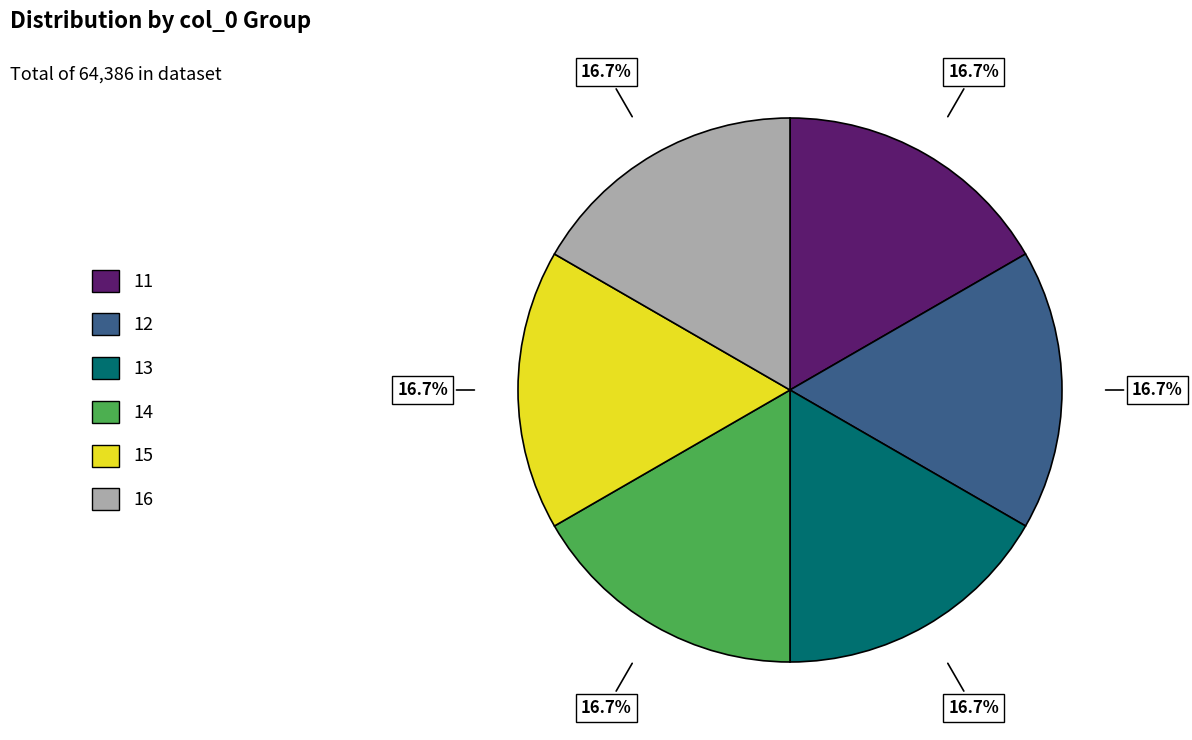

Does 12 represent more than half of the total?

No